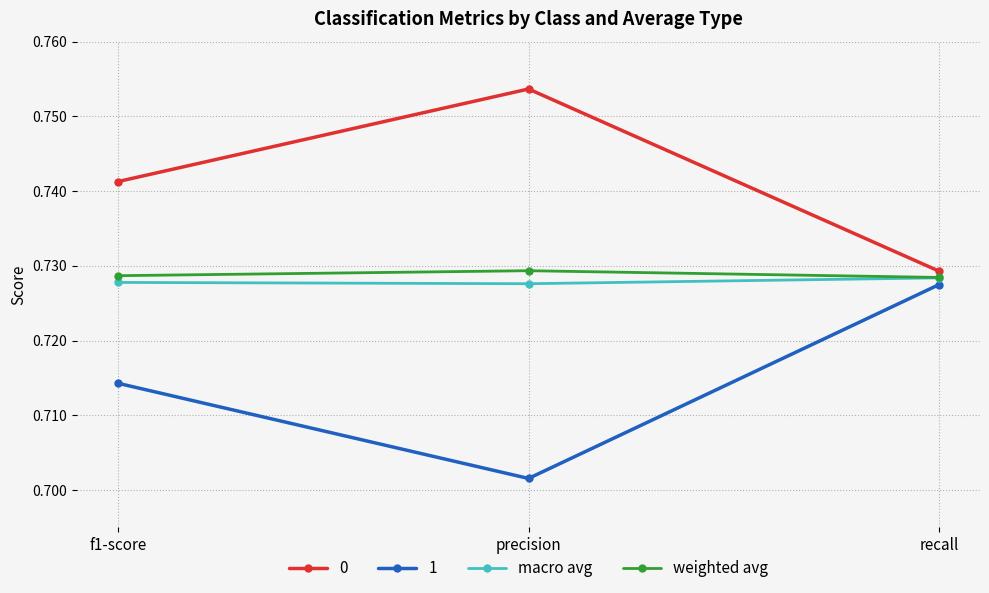

Count the number of categories in the chart.

3